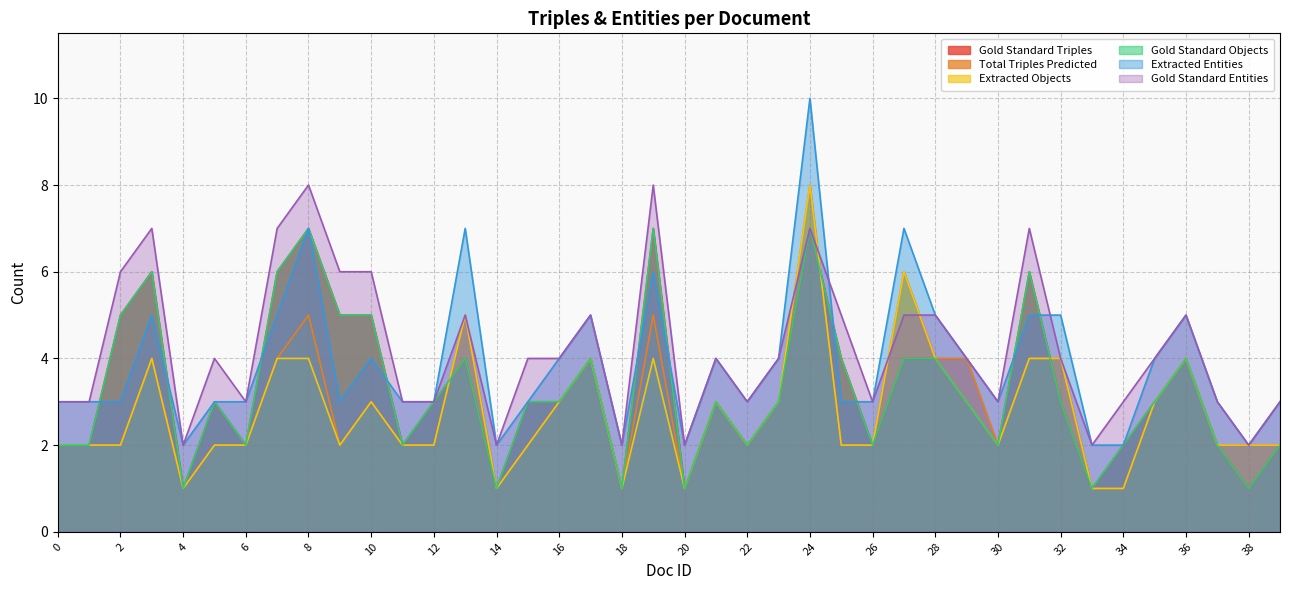

What is the maximum value for Gold Standard Entities?

8